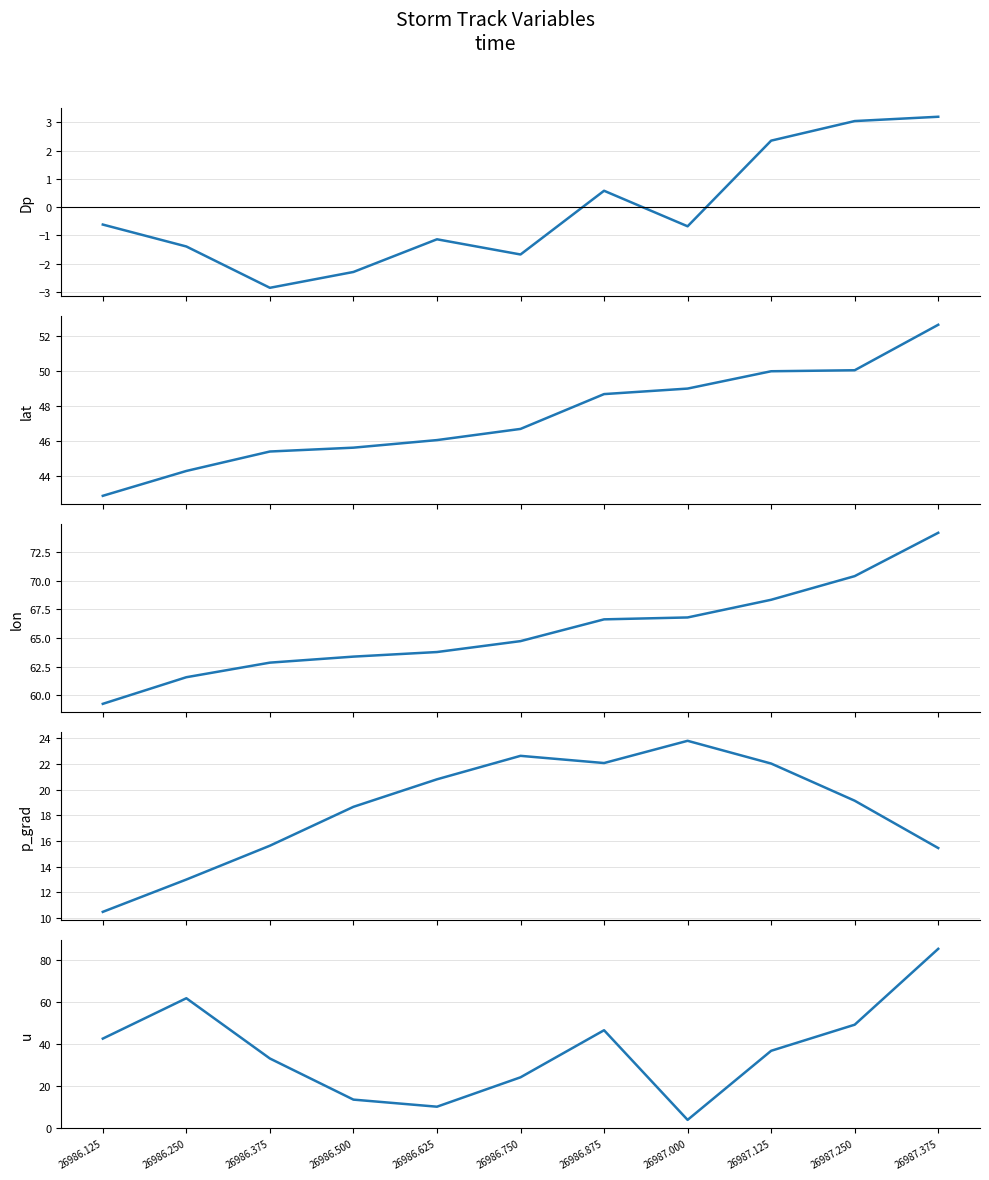

What are all the series names shown in the legend?

Dp, lat, lon, p_grad, u